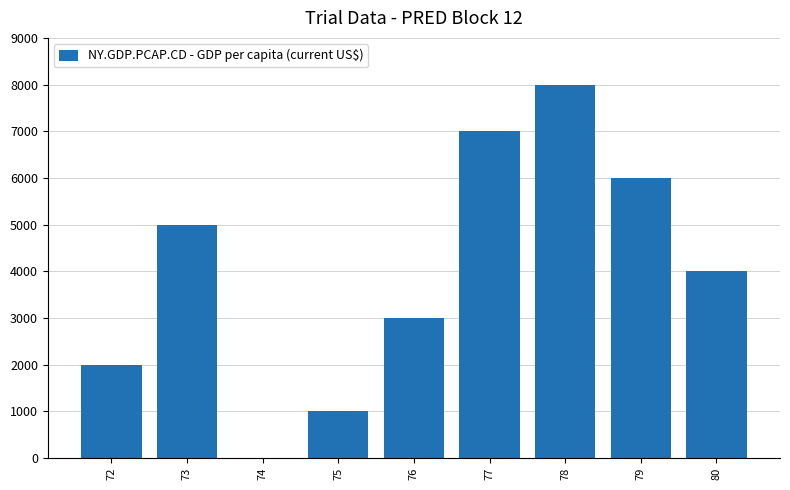

Count the number of categories in the chart.

9